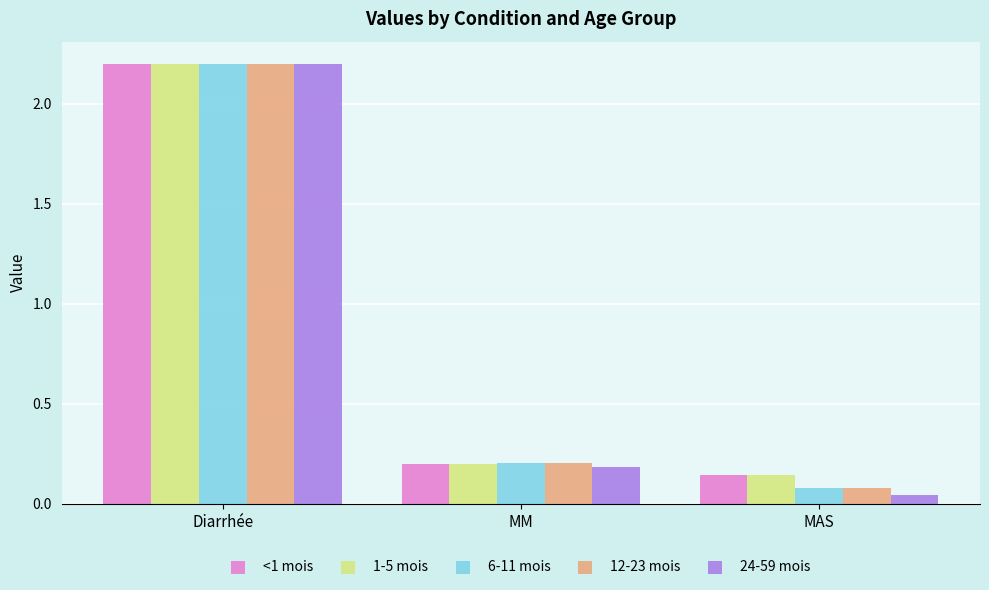

What is the label of the 1st bar from the right?

MAS